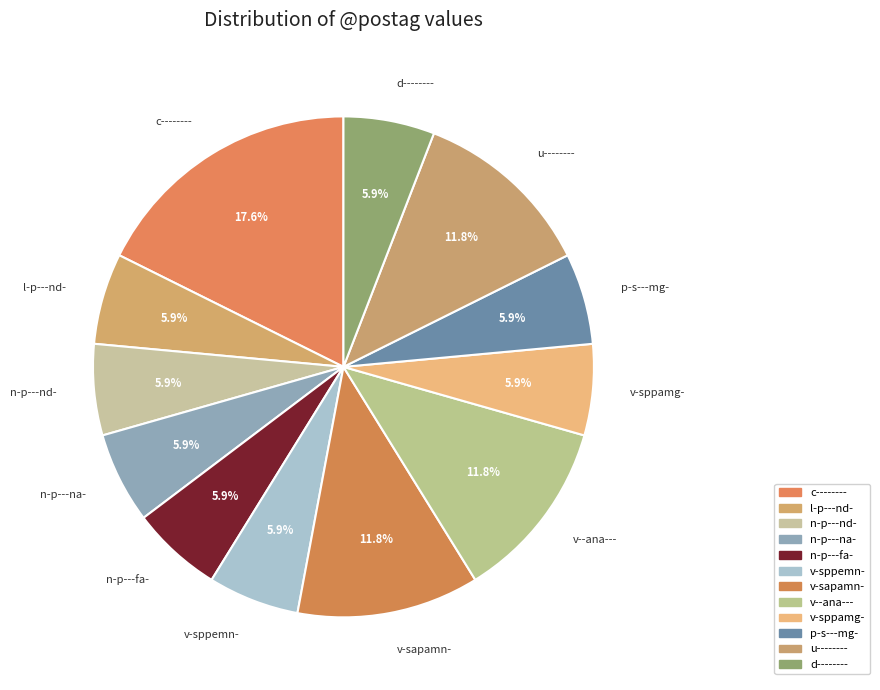

To the nearest percent, what portion does n-p---nd- represent?

6%